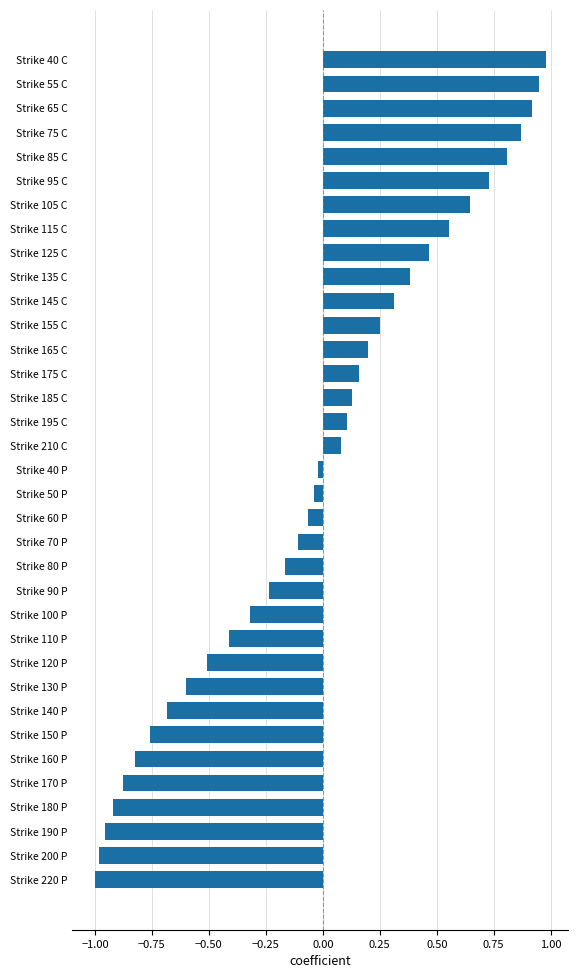

What is the difference between the second highest and minimum values?

2.0